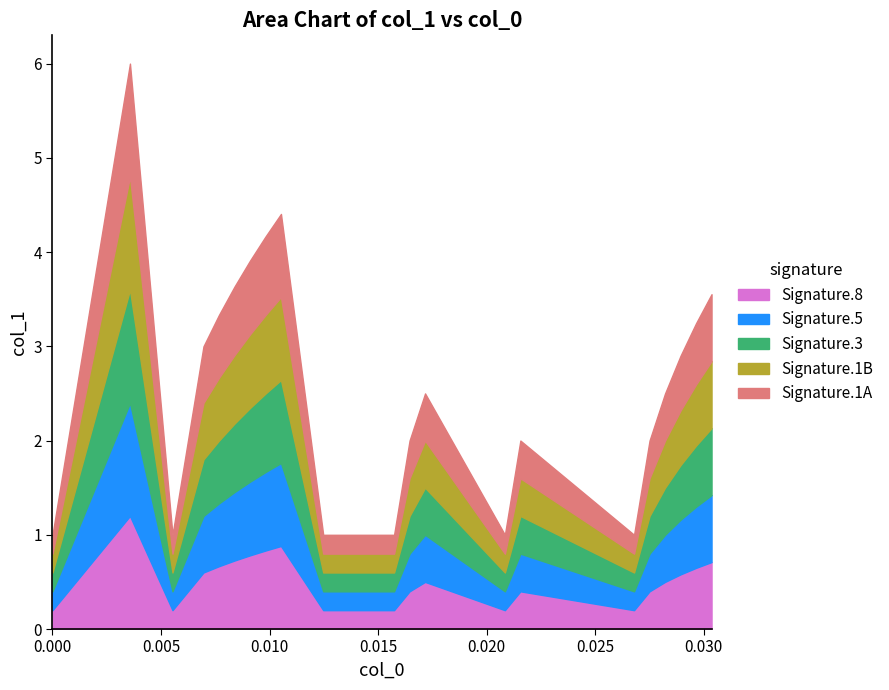

The chart shows a value of 7.0 at 4. True or false?

False